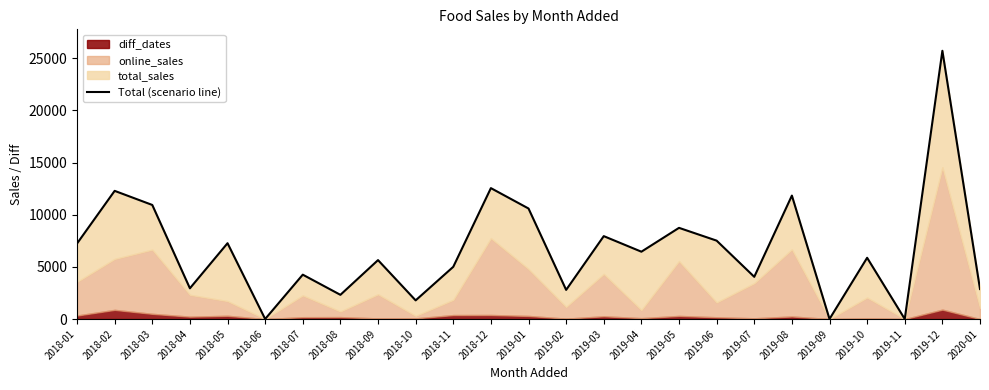

Where is the first local maximum?

2018-02